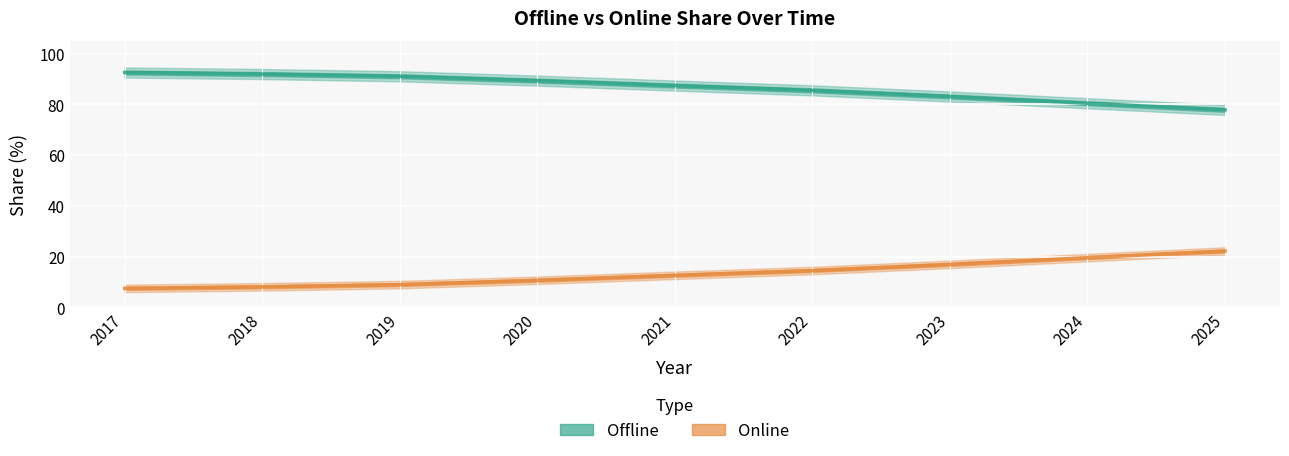

True or false: Online and Offline cross at least once.

False